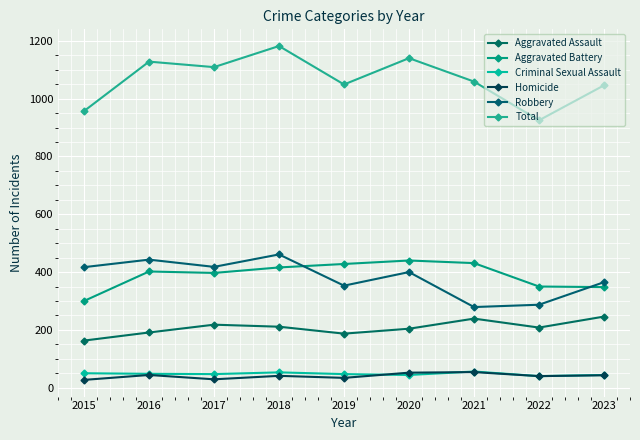

What is the difference between the second highest and minimum values in the Criminal Sexual Assault series?

13